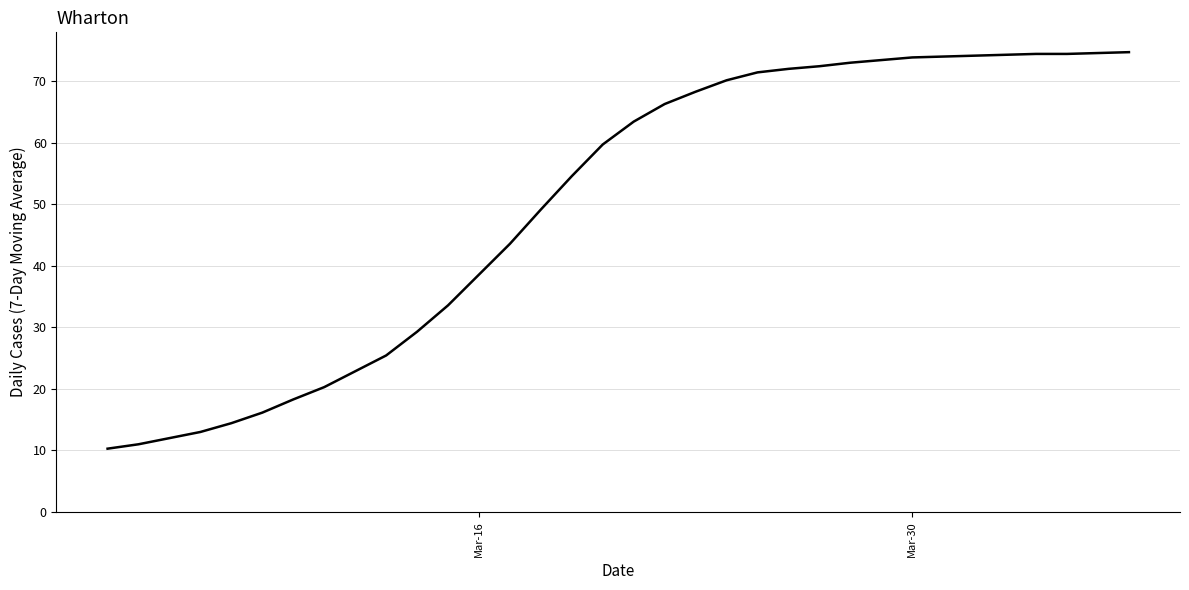

What is the minimum value shown in the chart?

10.3